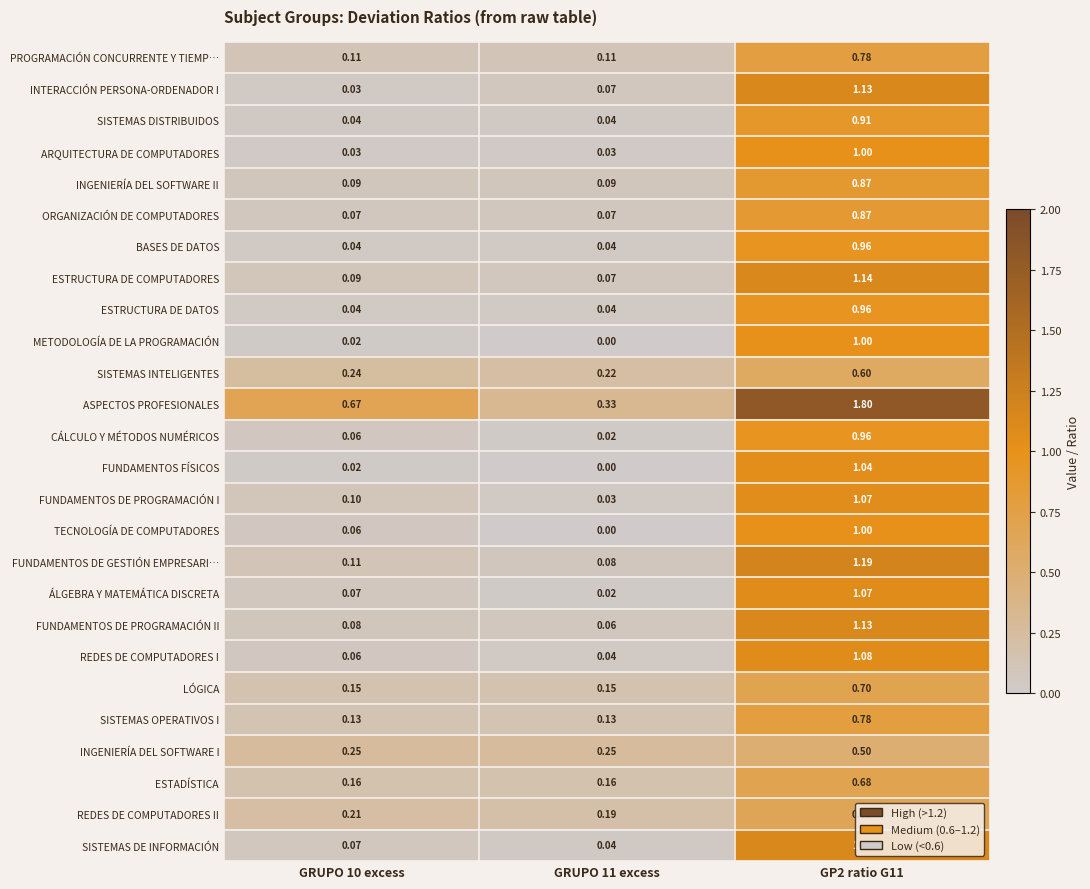

Is the value of ÁLGEBRA Y MATEMÁTICA DISCRETA at GRUPO 11 excess greater than the value of INTERACCIÓN PERSONA-ORDENADOR I at GRUPO 10 excess?

No